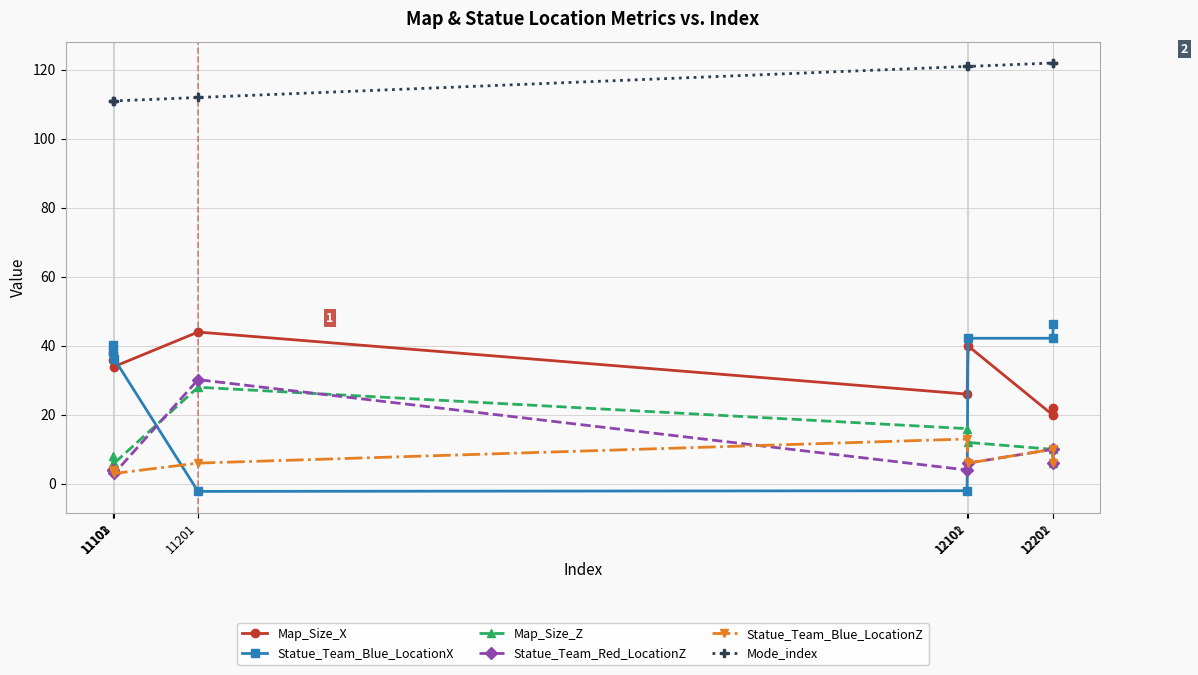

Rank the series by their maximum value, from highest to lowest.

Mode_index, Statue_Team_Blue_LocationX, Map_Size_X, Statue_Team_Red_LocationZ, Map_Size_Z, Statue_Team_Blue_LocationZ